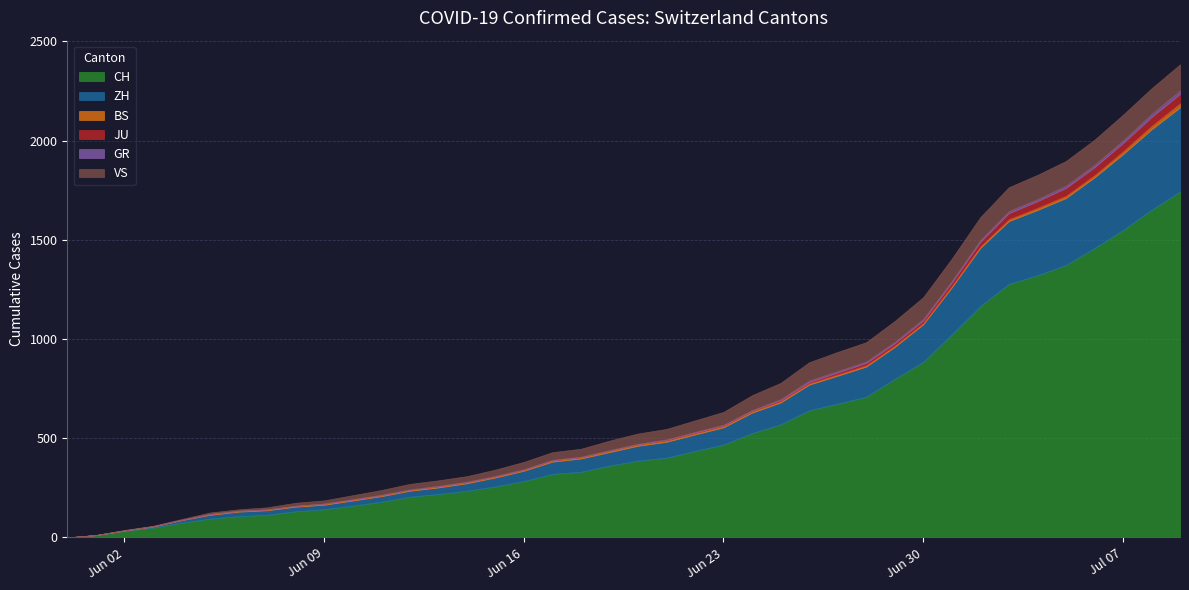

Which has a higher value, 2020-06-21 or 2020-06-18?

2020-06-21